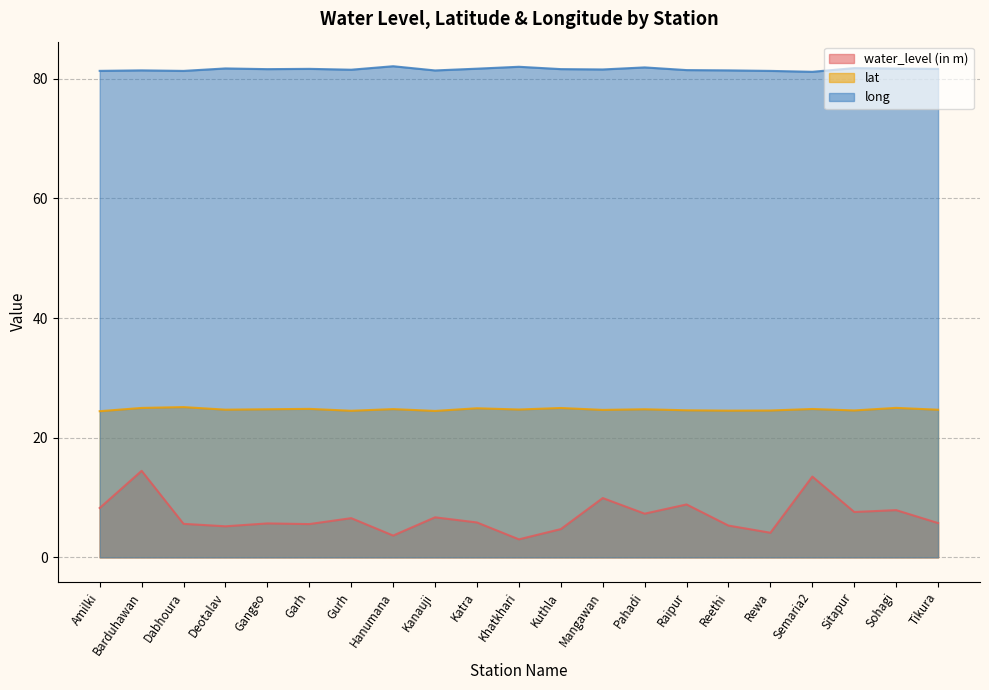

Count the number of categories in the chart.

21